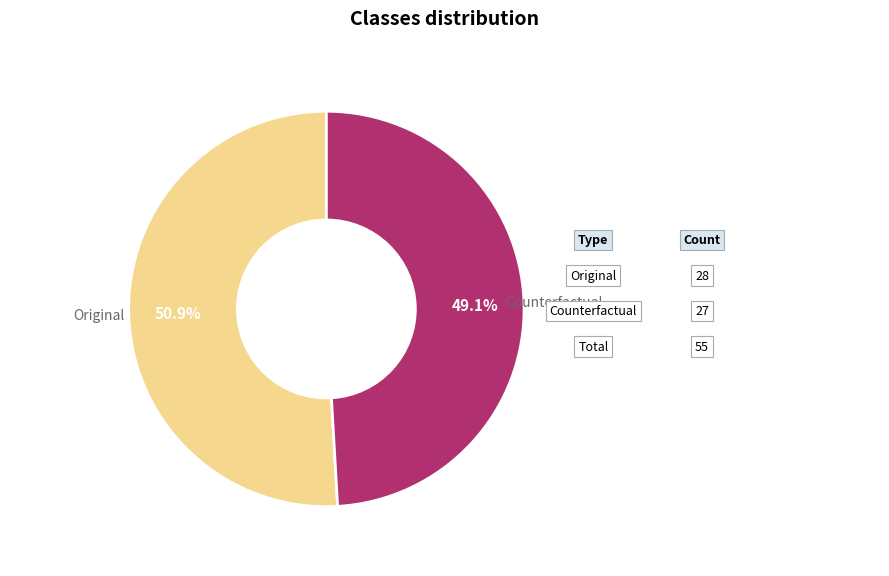

Is there a majority slice in this chart?

Yes